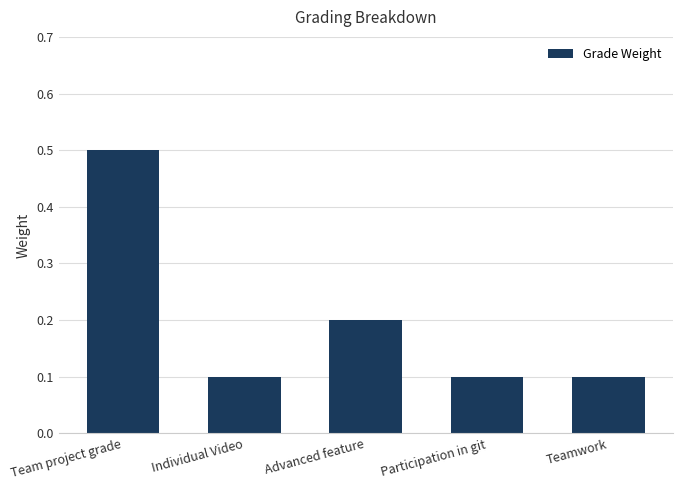

Reading left to right, transcribe all the data shown in this chart.

0.5	0.1	0.2	0.1	0.1